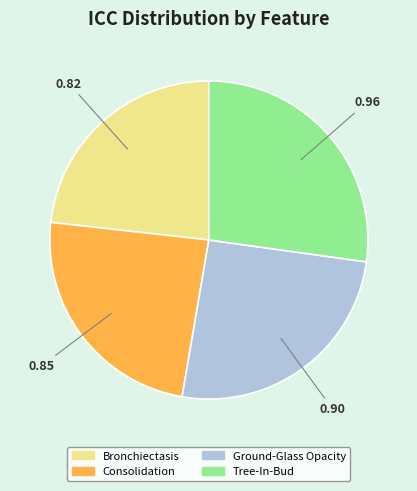

Is there a majority slice in this chart?

No